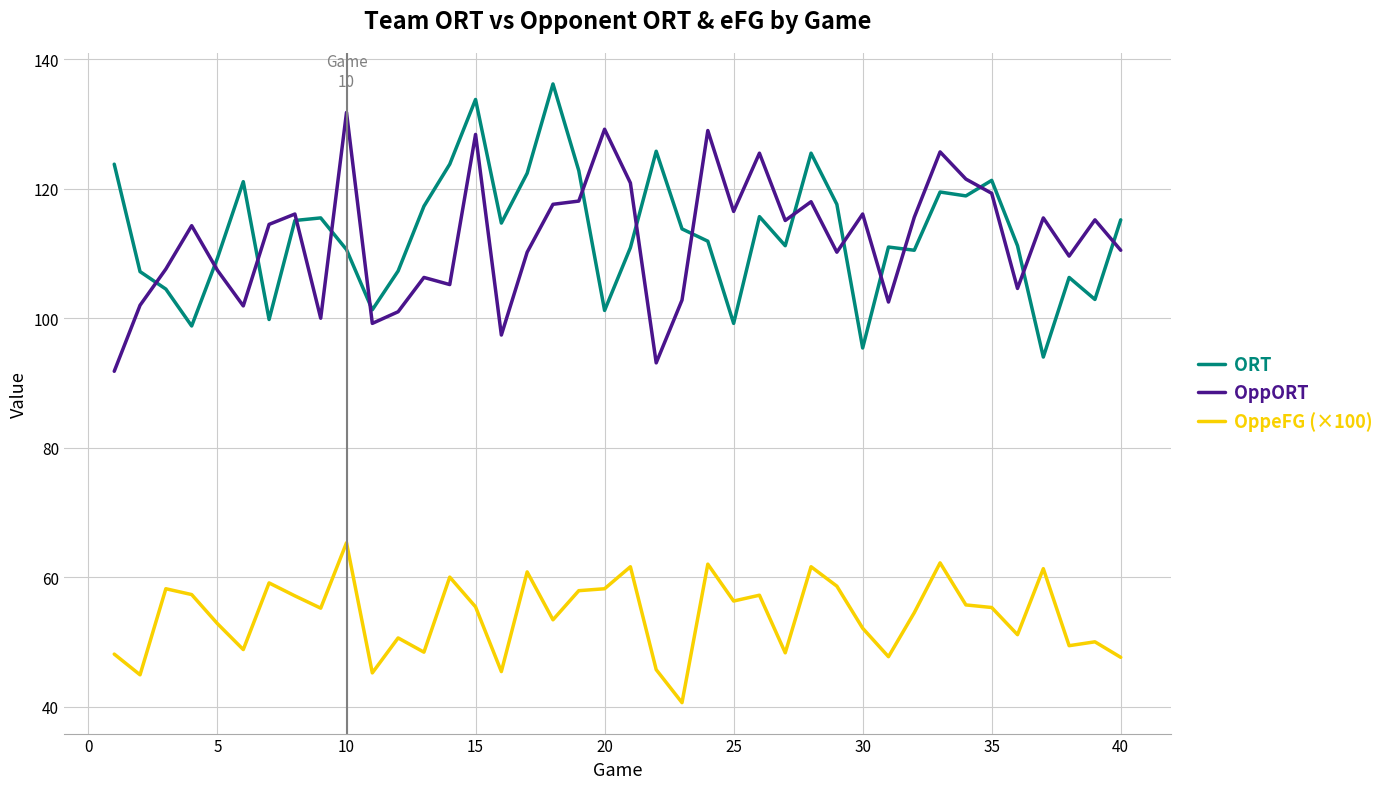

What is the sum of all OppeFG (×100) values?

2160.9